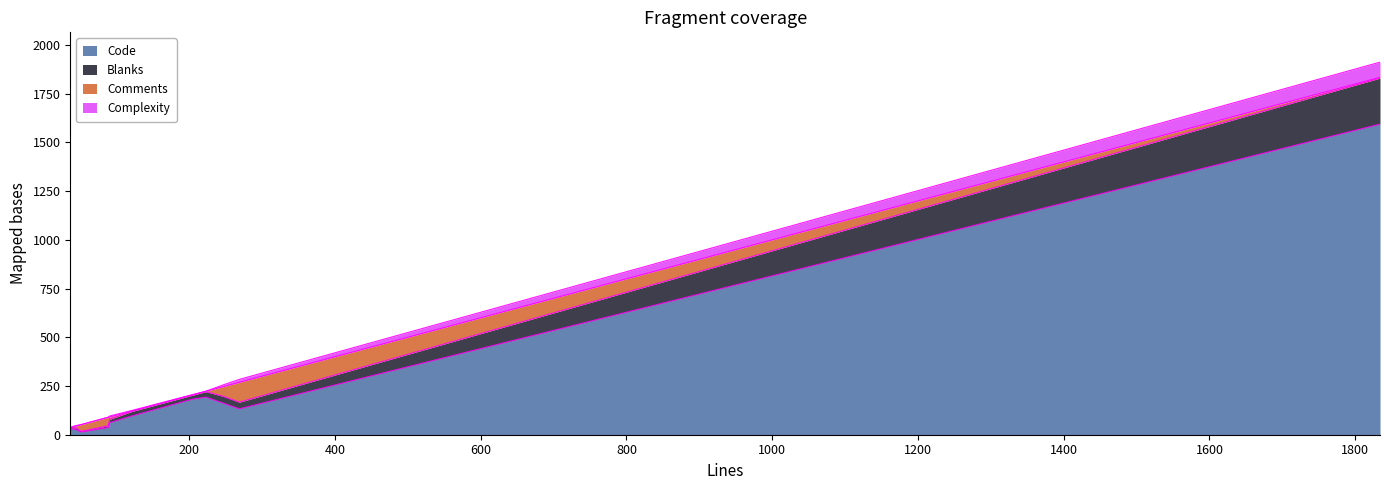

What is the difference between the maximum and second lowest values in the Code series?

1568